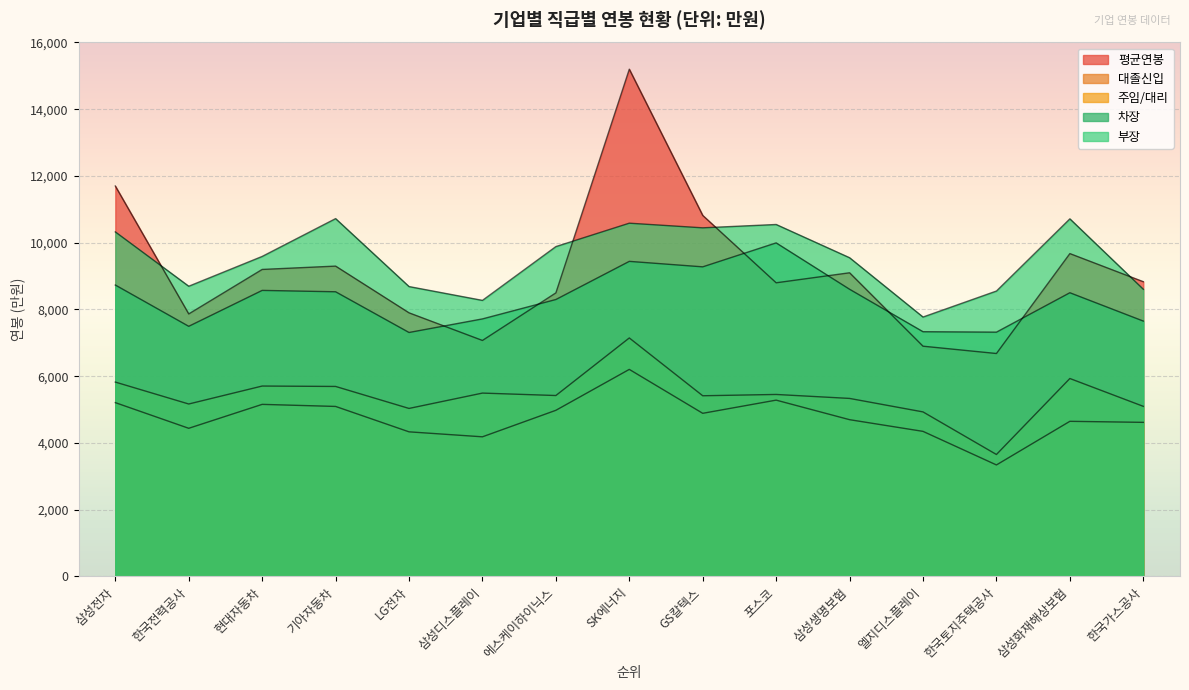

What are all the series names shown in the legend?

평균연봉, 대졸신입, 주임/대리, 차장, 부장